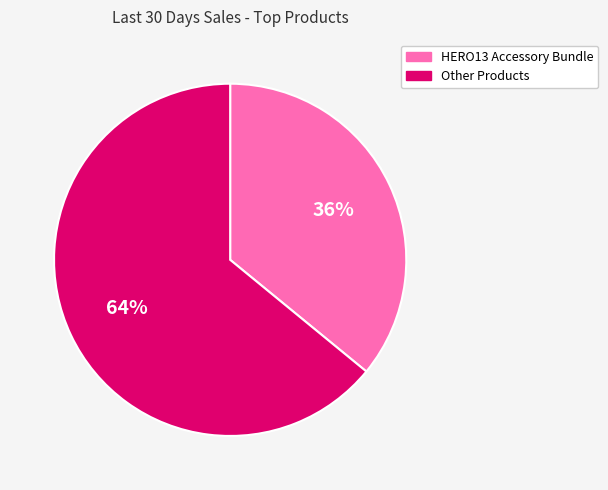

Is there any slice that represents more than half of the pie?

Yes